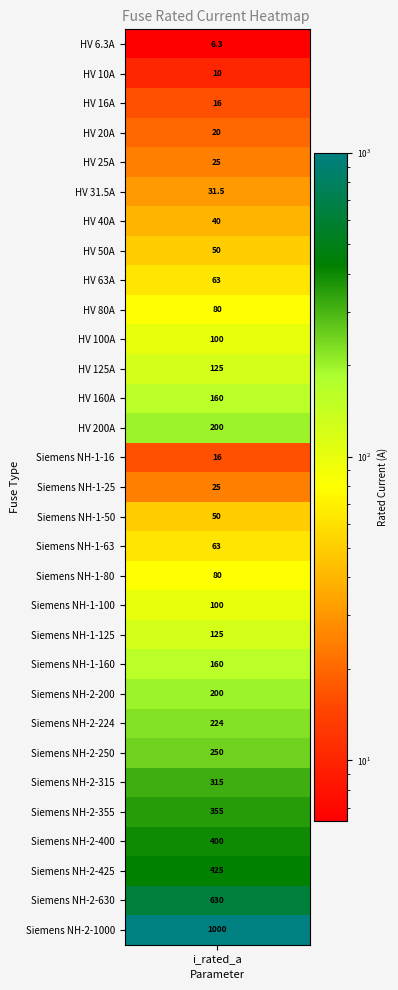

Between 3 and 6, which is larger?

6